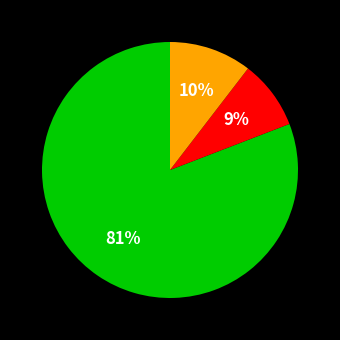

To the nearest percent, what is the average slice percentage?

33%